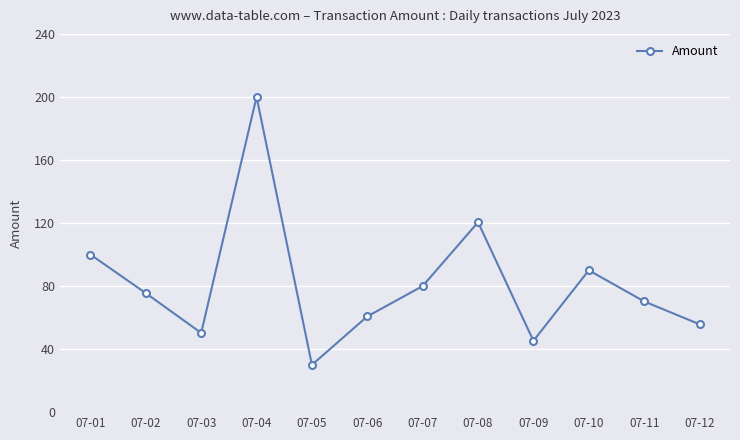

At which category does the data reach its first local valley?

07-03